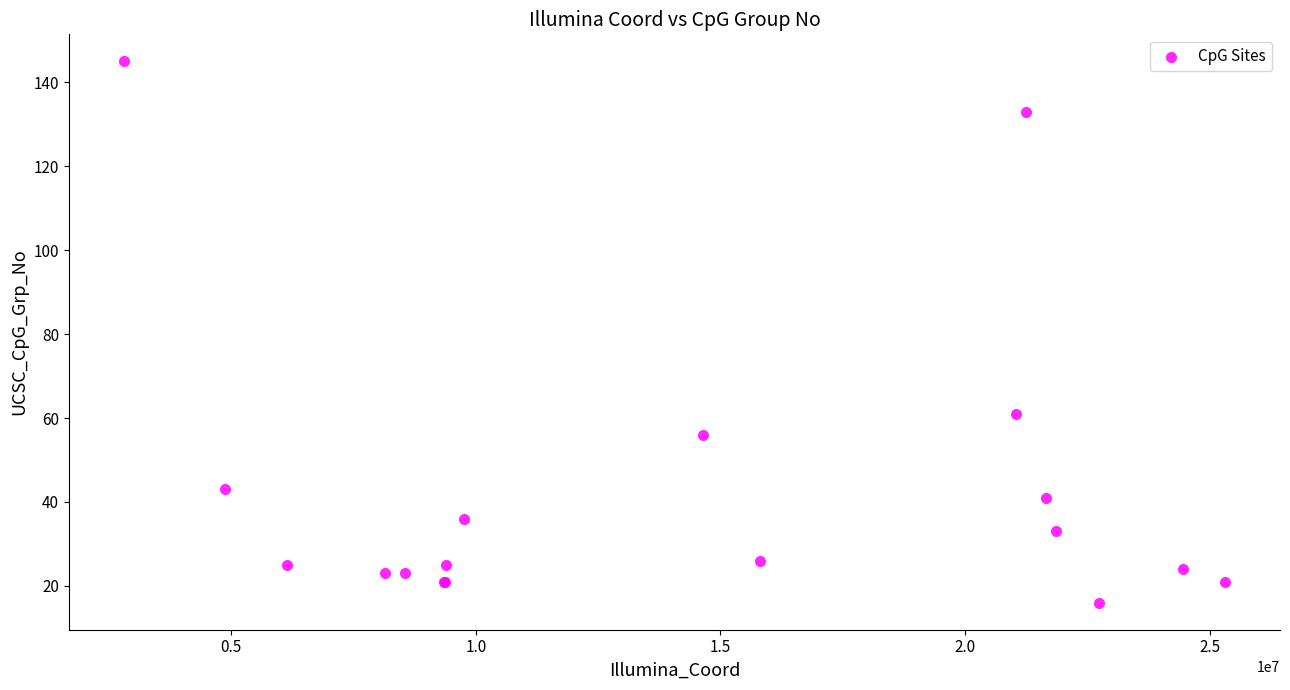

What Y value in the scatter plot is closest to 80?

61